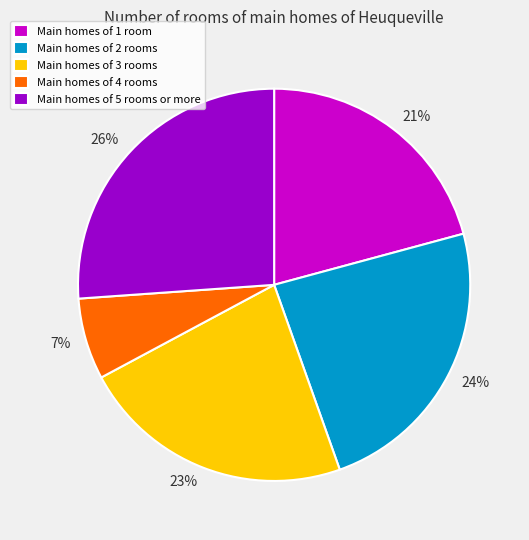

Which category has the smallest portion of the pie?

Main homes of 4 rooms